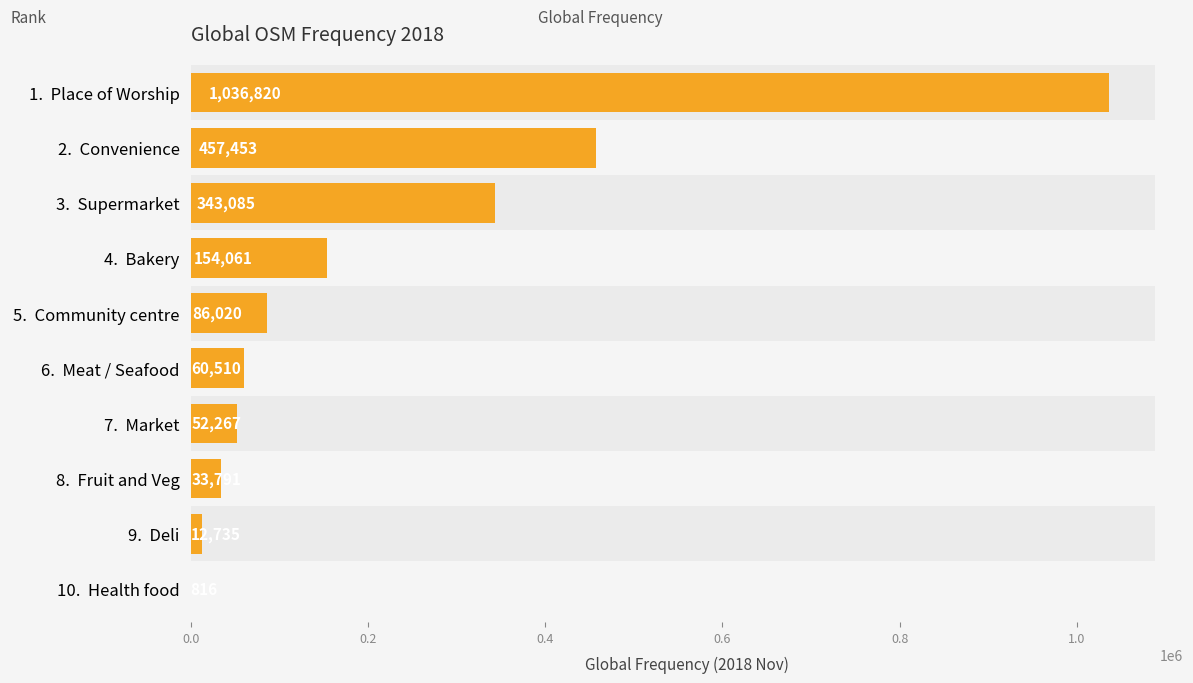

Count the number of values greater than 86020.

4